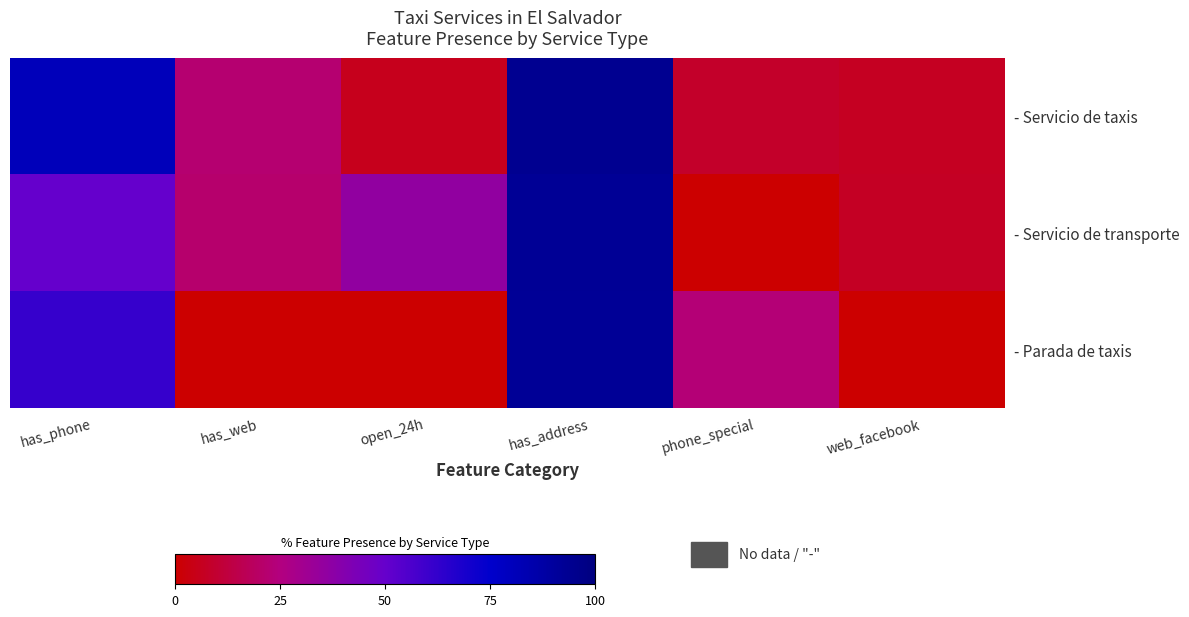

How many values in - Servicio de transporte are above zero?

5